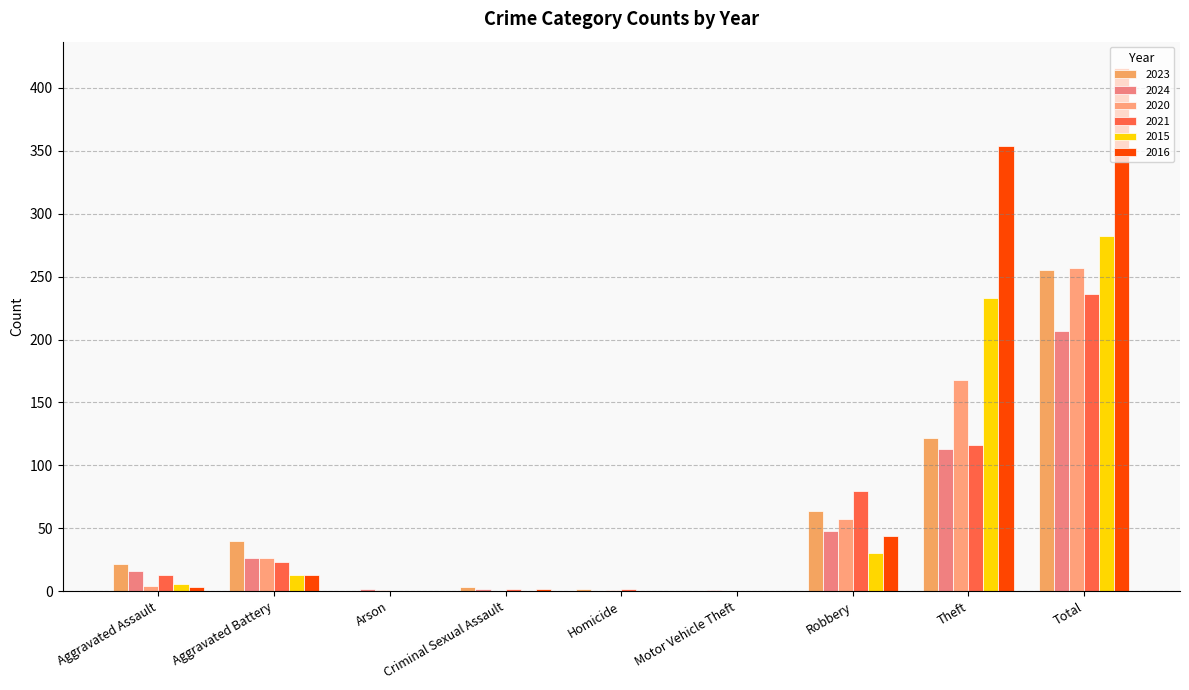

Which series has the largest total across all categories?

2016